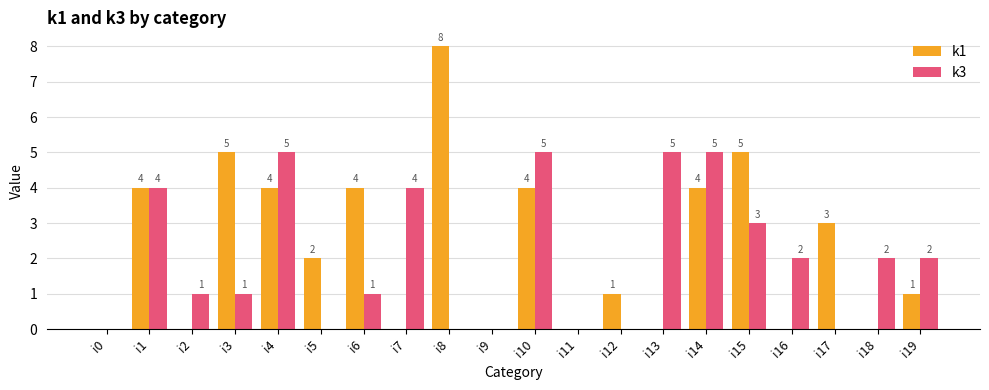

What is the total value across all series at i2?

1